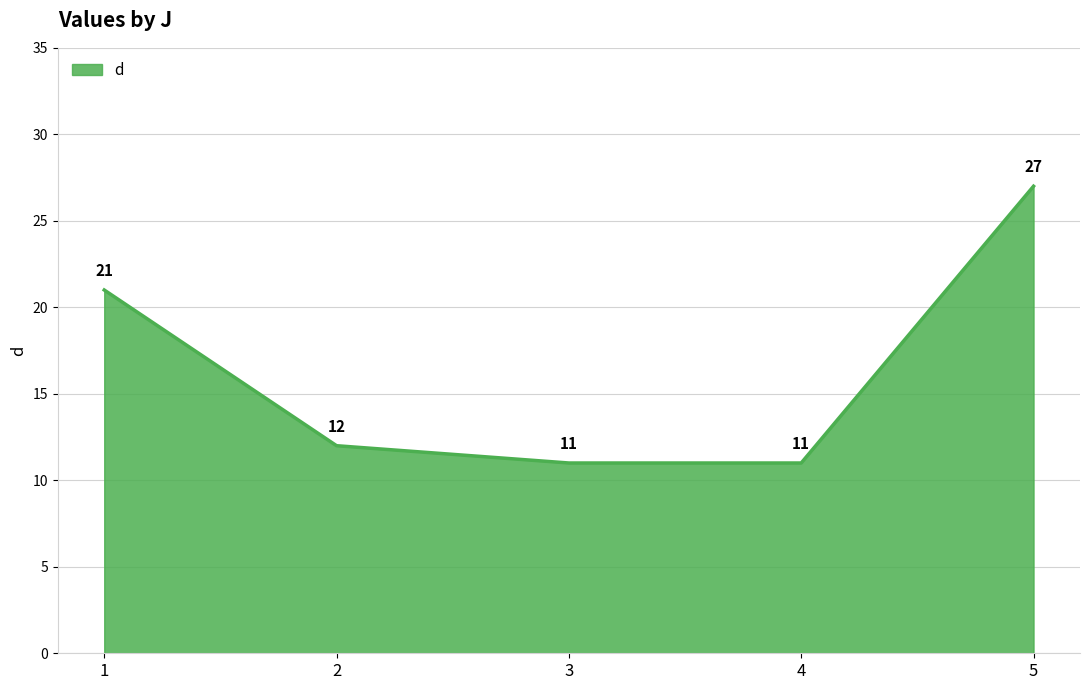

What is the approximate value at 1?

21